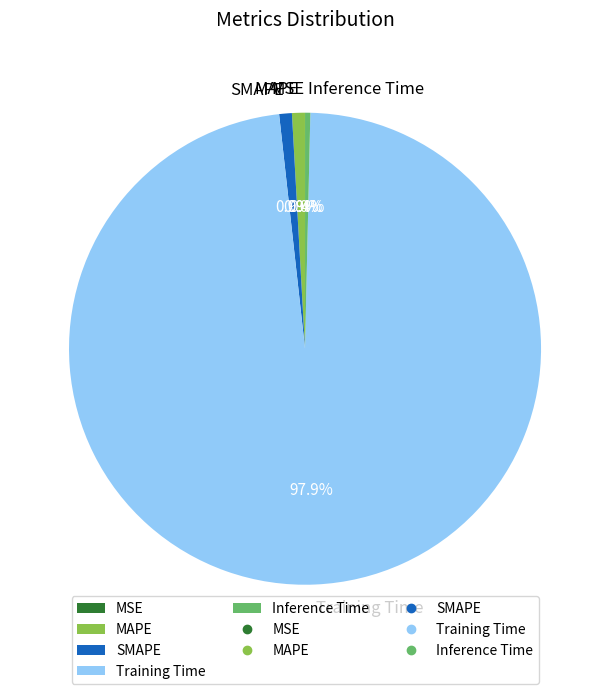

Is there any slice that represents more than half of the pie?

Yes